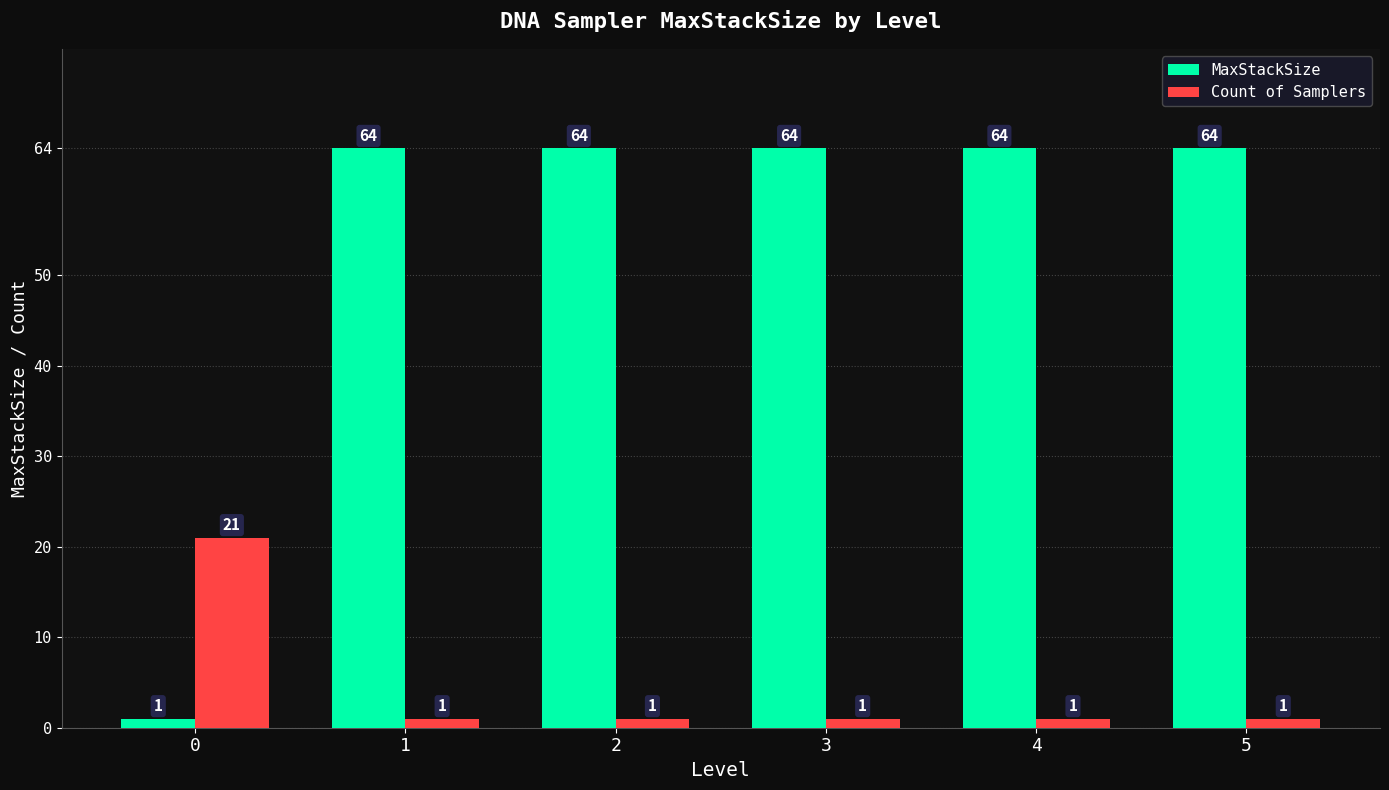

What is the value of the MaxStackSize bar at the 1st from the left?

1